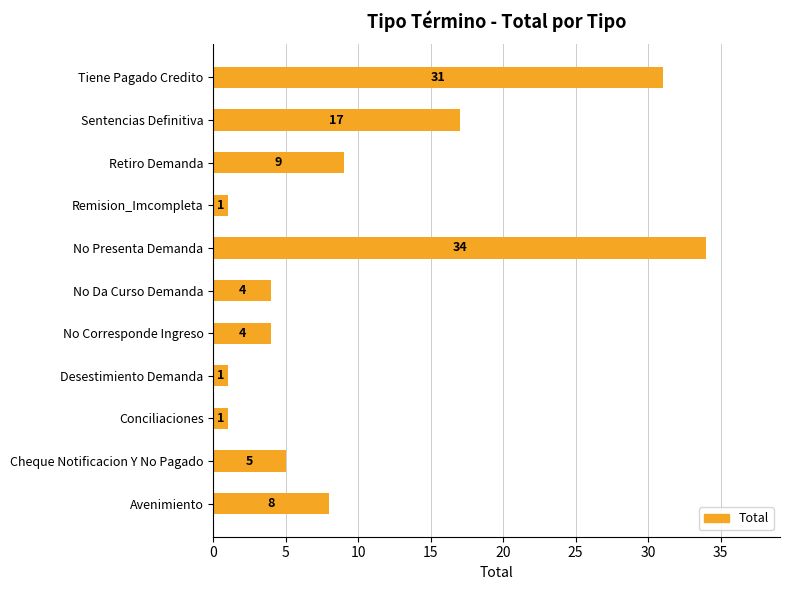

The value at No Da Curso Demanda is 4. True or false?

True